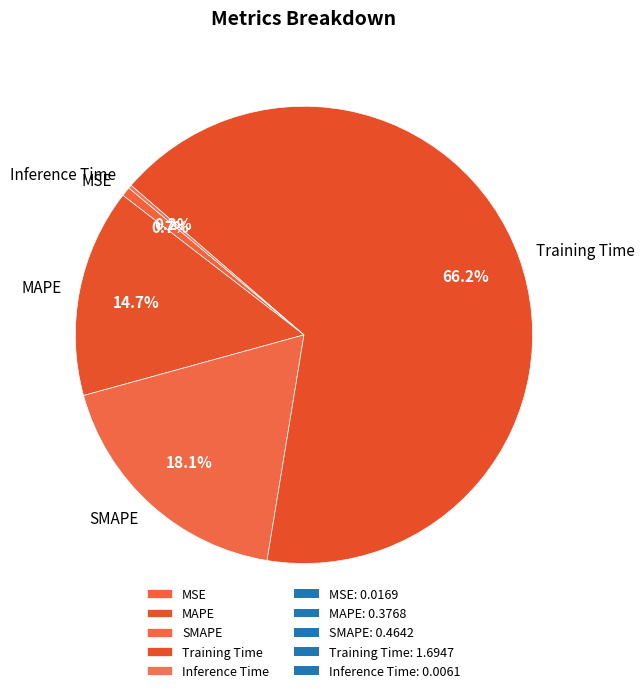

What is the largest slice in the pie chart?

Training Time